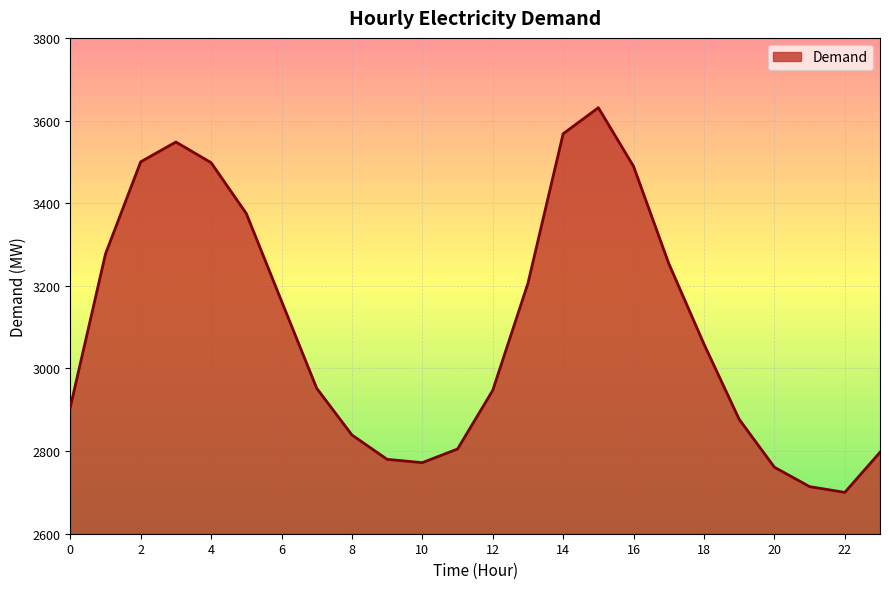

What is the difference between the maximum and minimum values?

931